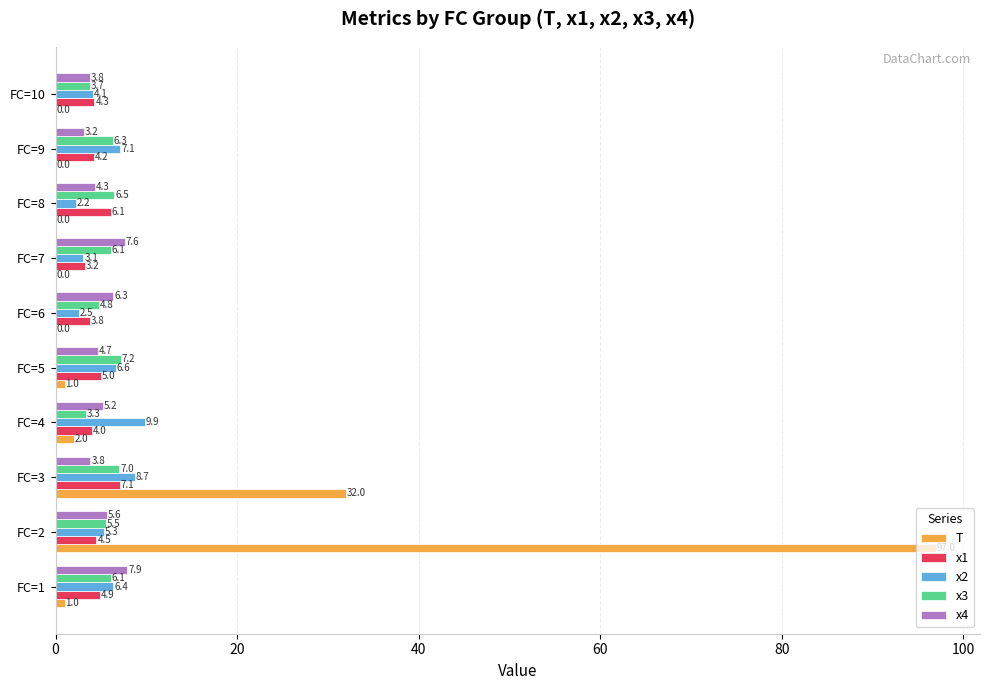

What is the greatest value displayed?

97.0